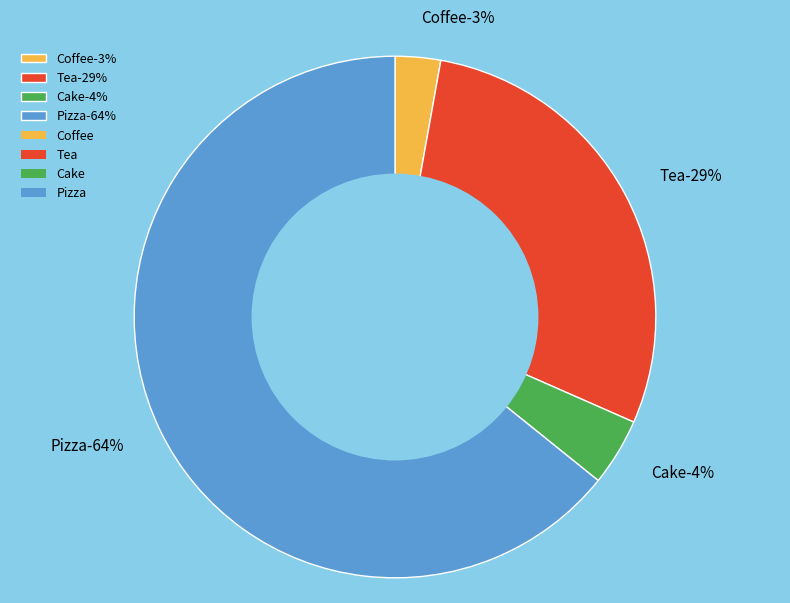

How many slices are in this pie chart?

4